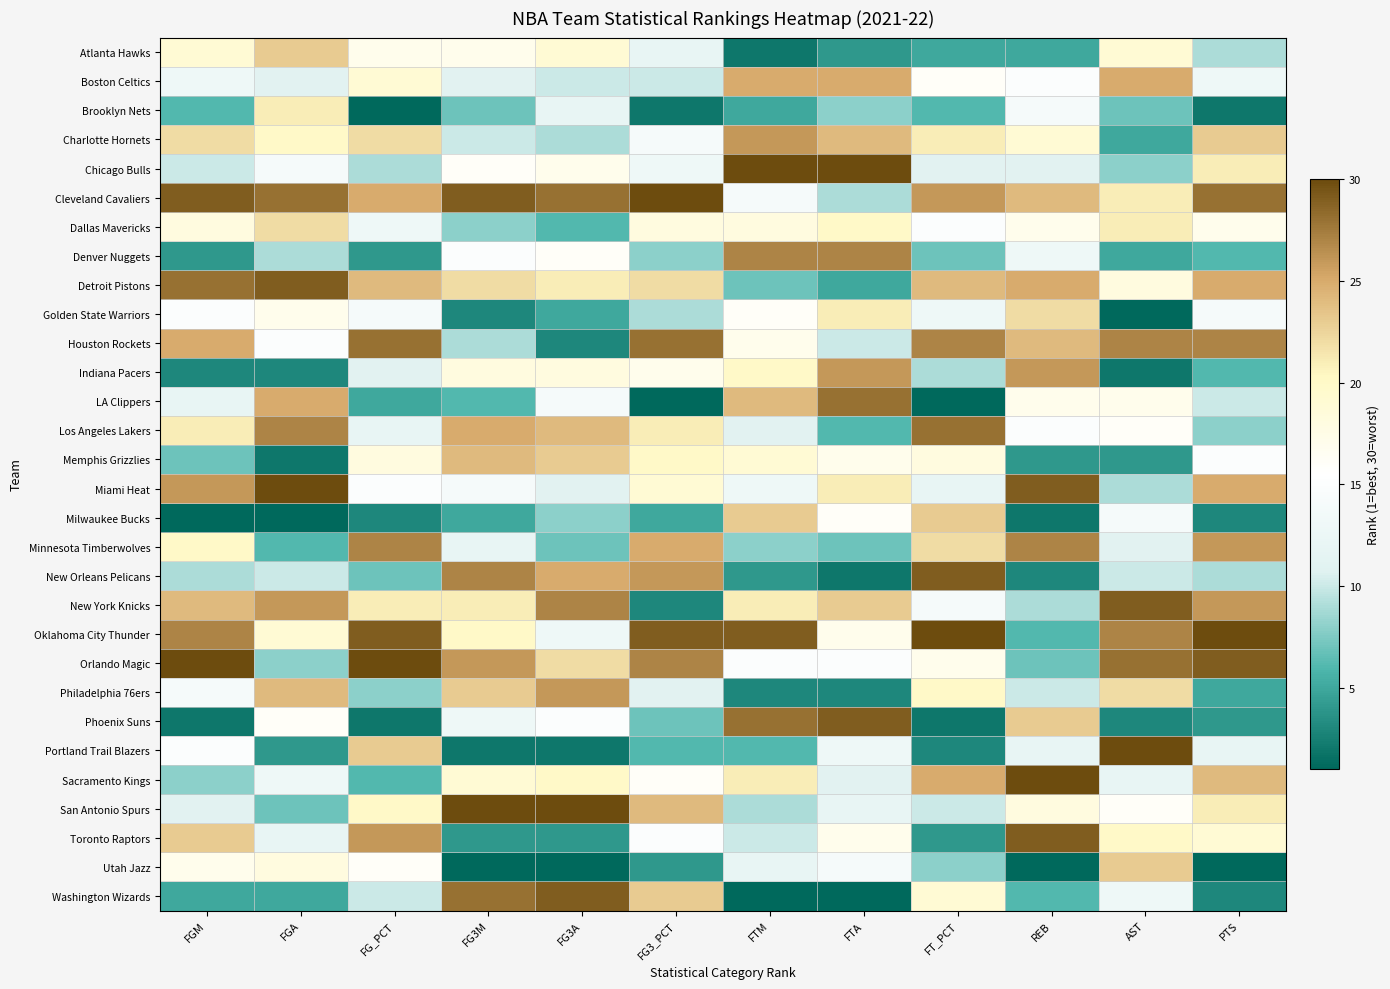

How many distinct data groups are displayed?

30